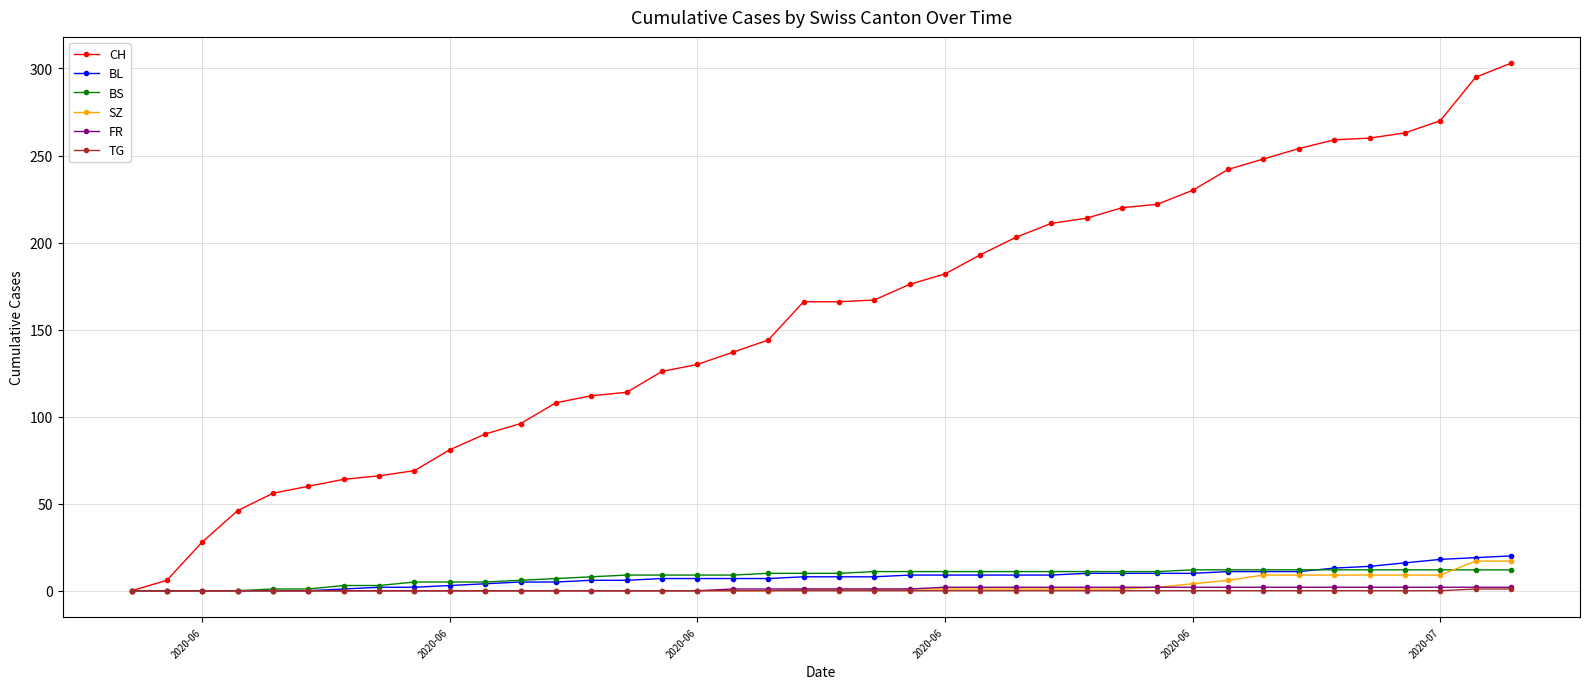

Which series has the largest range (max minus min)?

CH